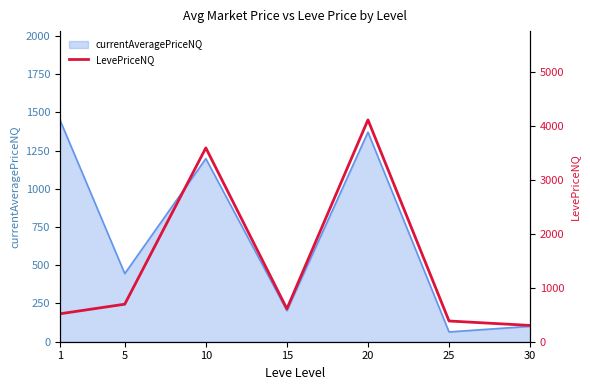

What is the maximum value for currentAveragePriceNQ?

1450.4